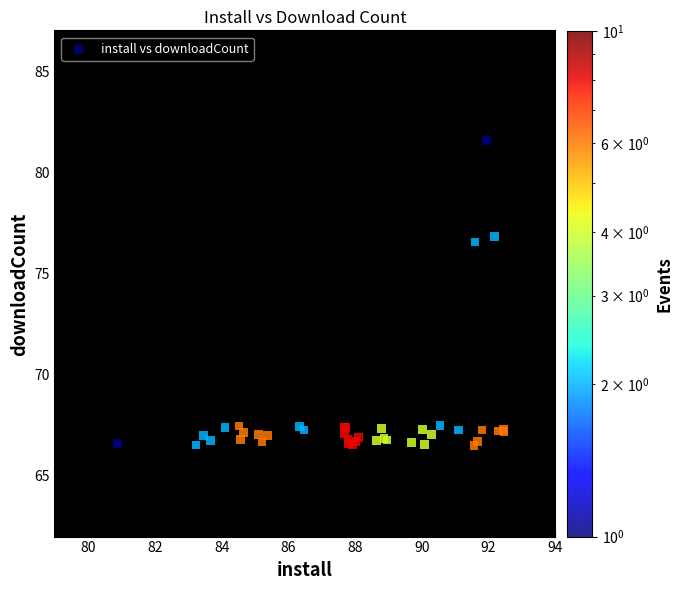

What Y value in the scatter plot is closest to 74?

76.6